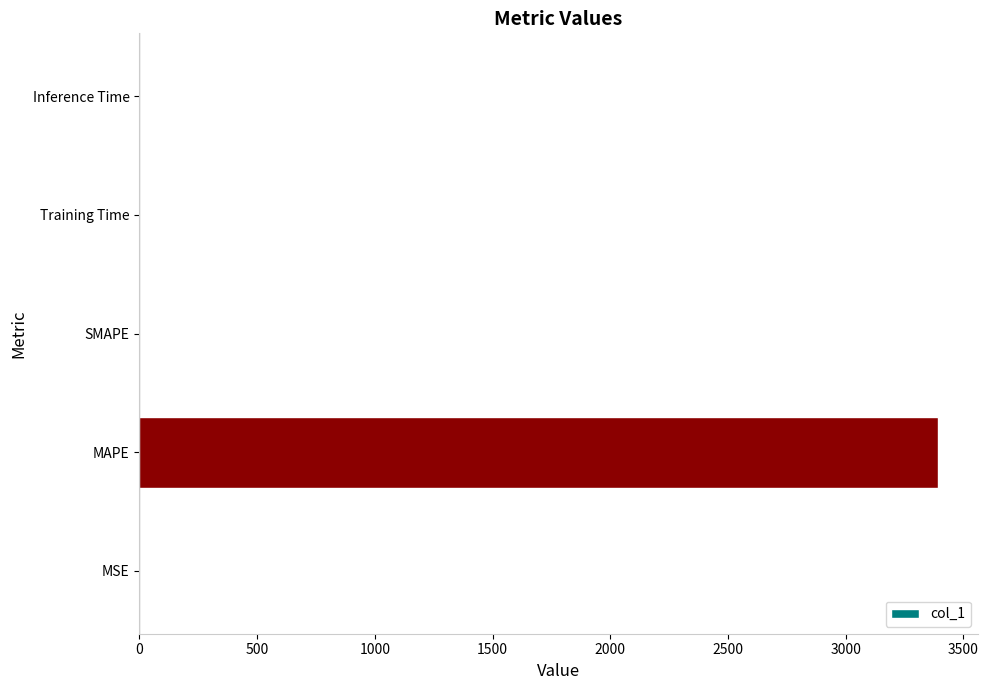

The value at MSE is 0.0. True or false?

True